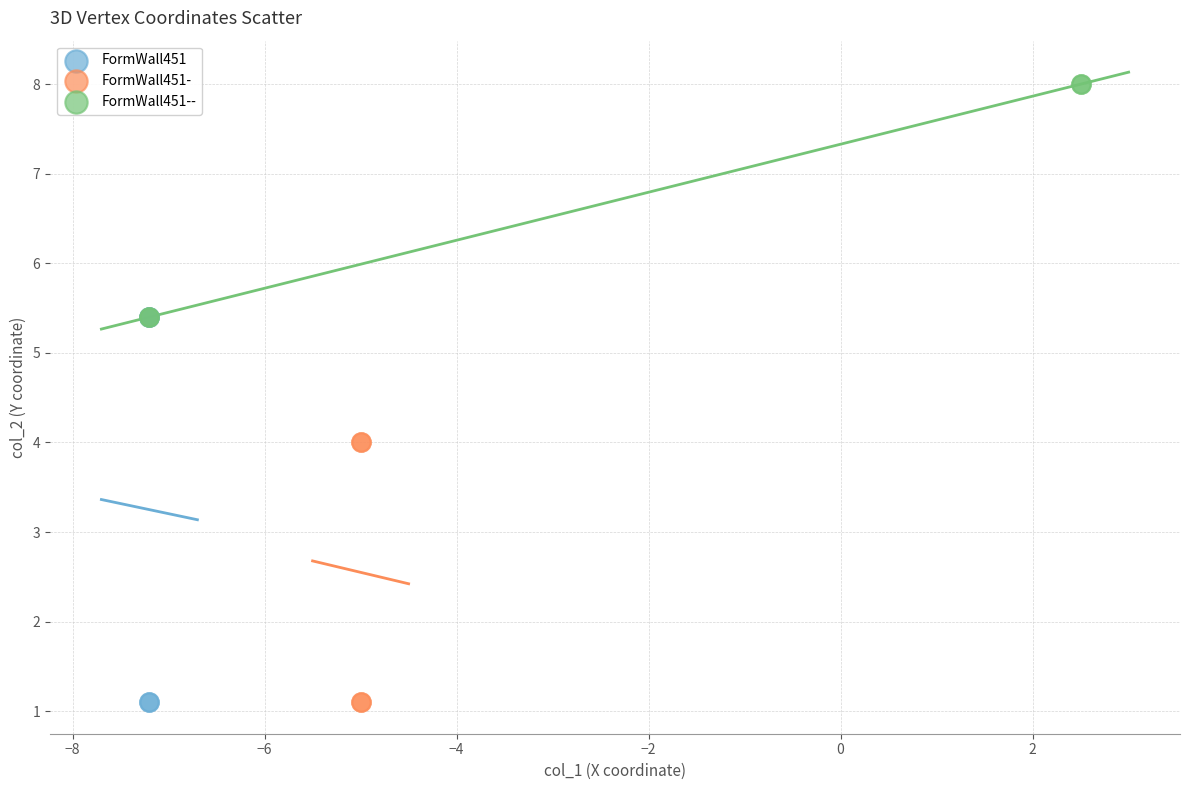

Which series has the widest spread of Y values?

FormWall451